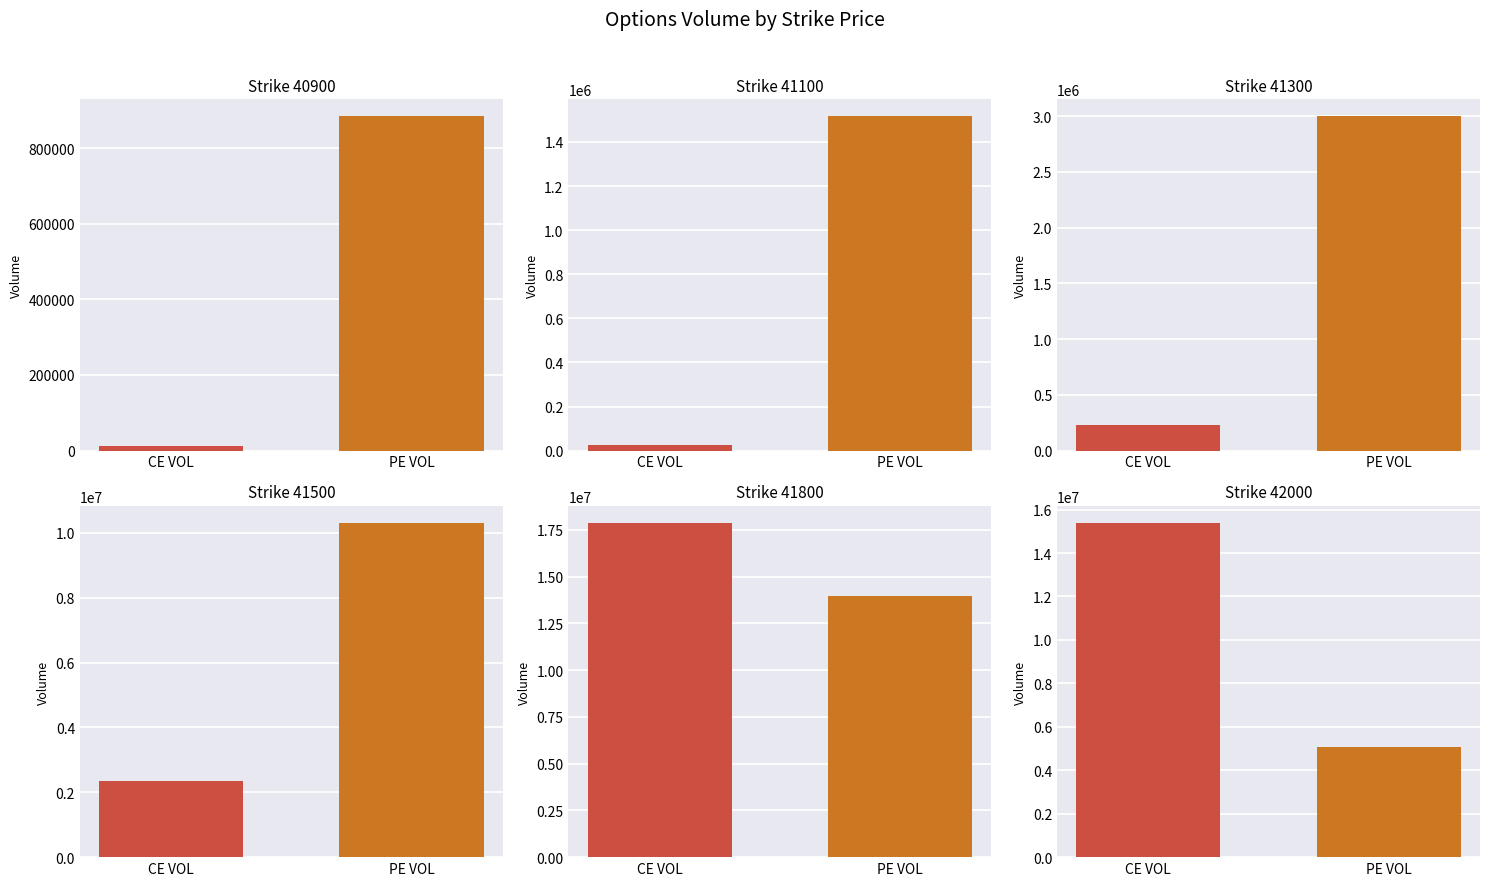

What is the value of the CE VOL bar at the 12th from the left?

15401149